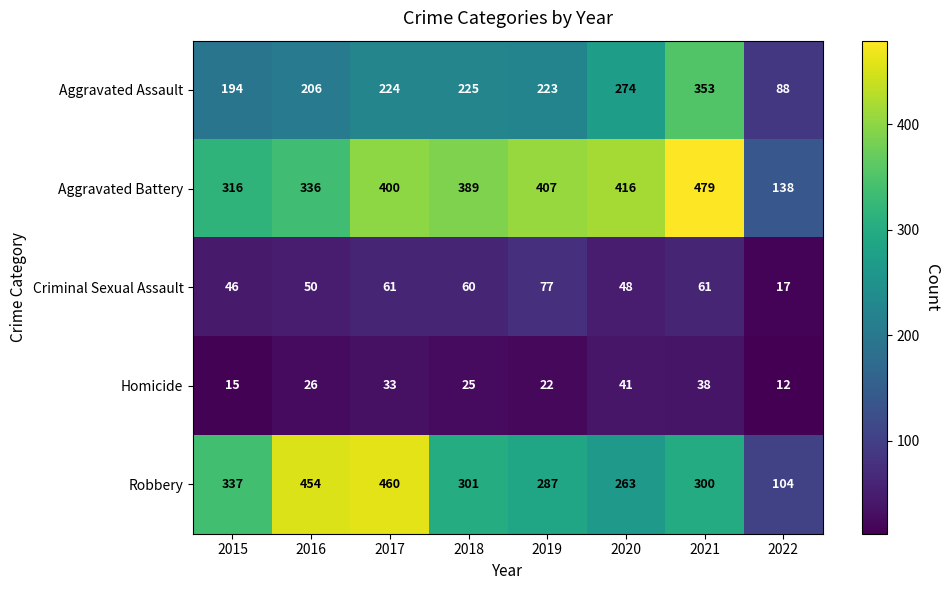

Which series changed the most between 2018 and 2020?

Aggravated Assault